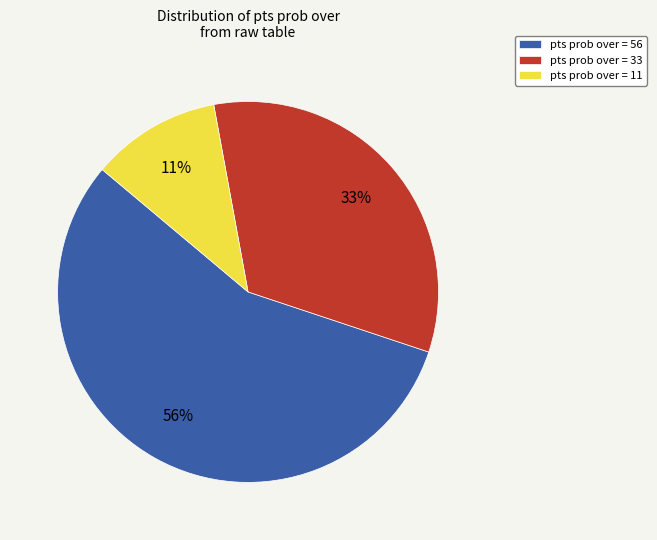

Between pts prob over = 11 and pts prob over = 56, which is larger?

pts prob over = 56